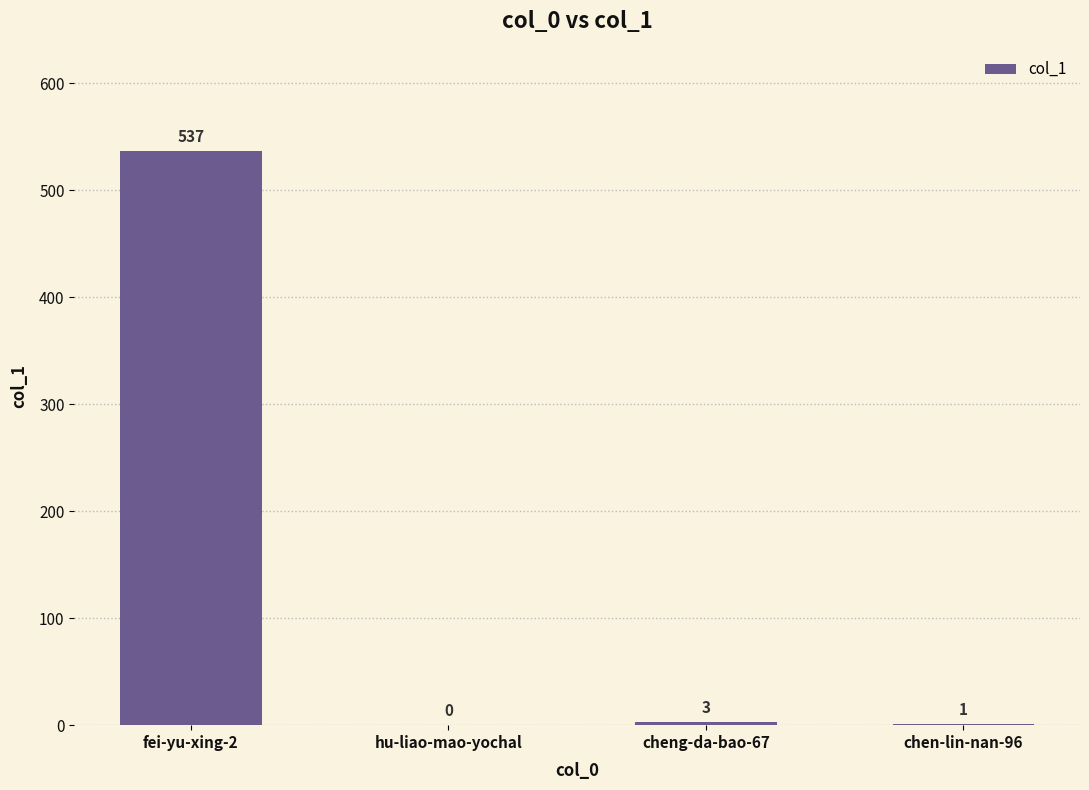

How many positive values are there?

3